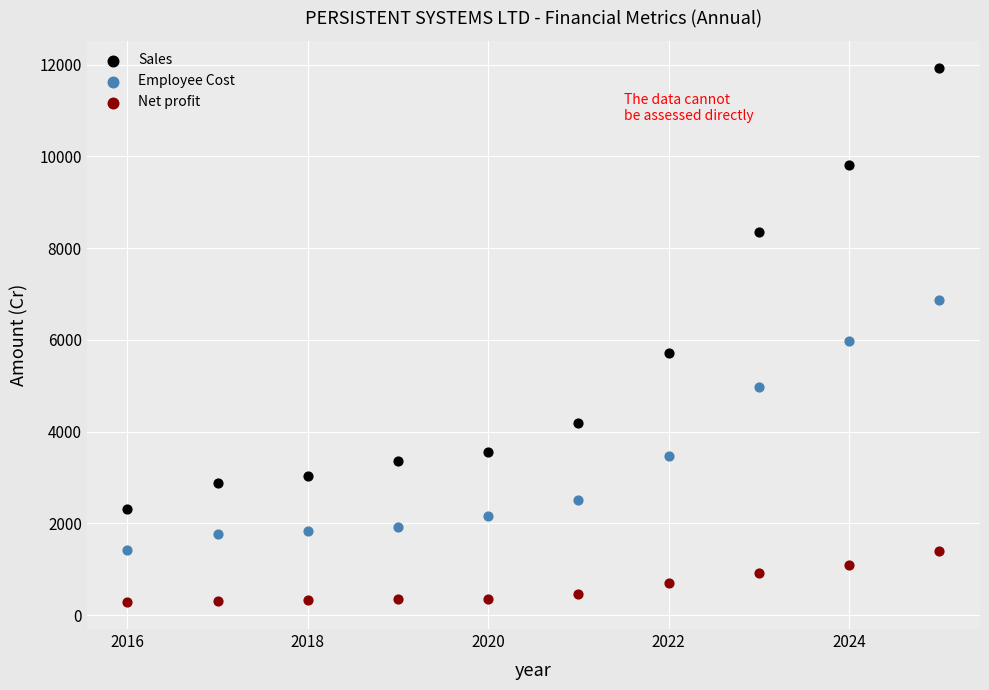

Which series has the widest spread of Y values?

Sales